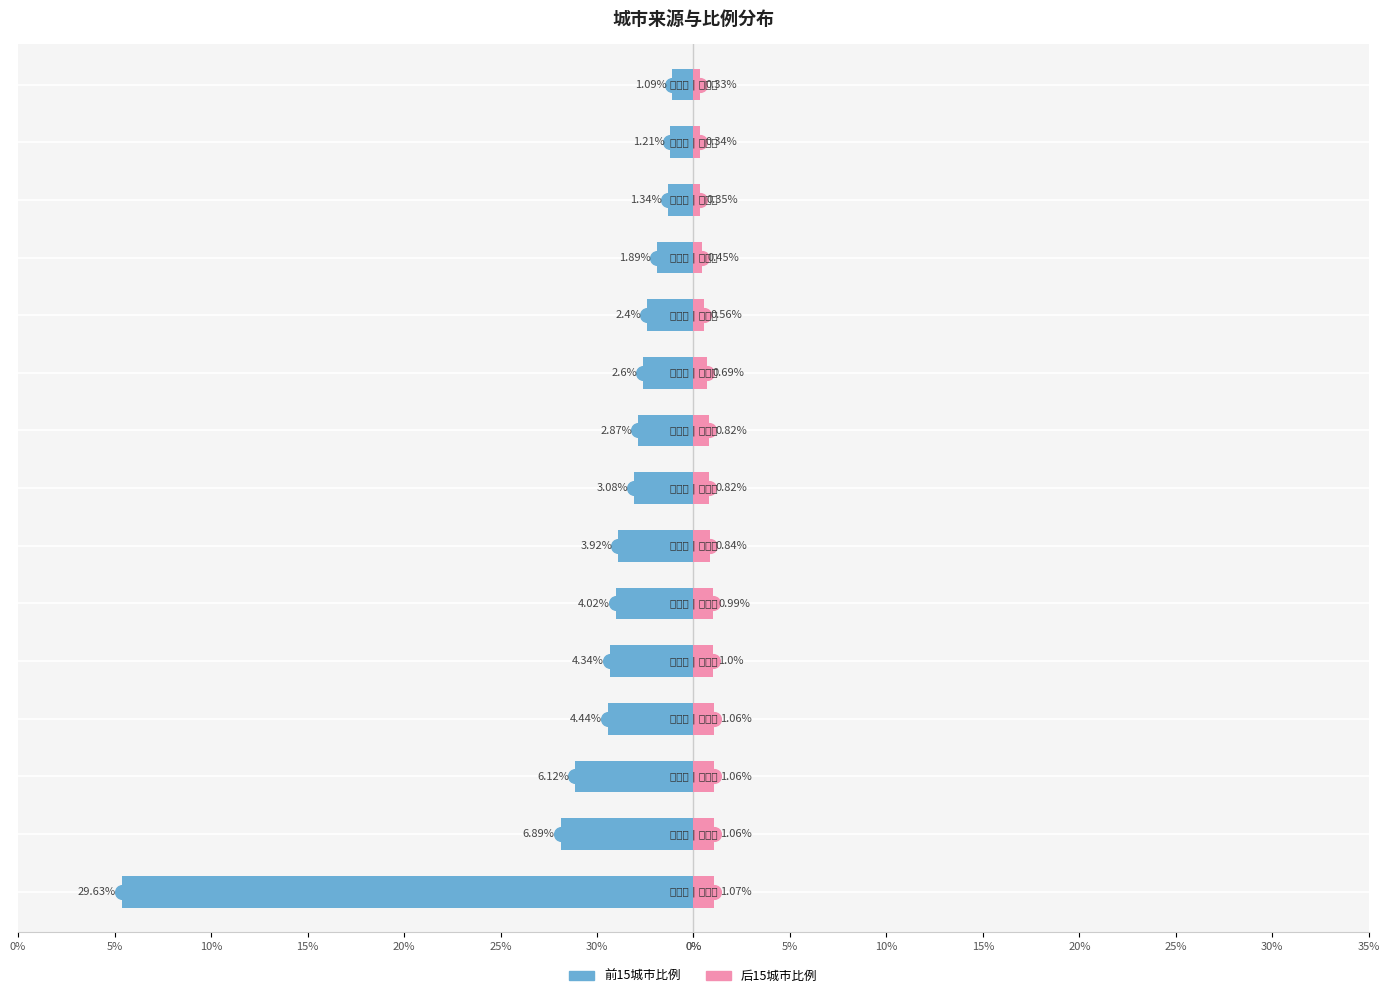

Reading right to left, what are all the values shown in this chart?

前15城市比例: -1.1	-1.2	-1.3	-1.9	-2.4	-2.6	-2.9	-3.1	-3.9	-4.0	-4.3	-4.4	-6.1	-6.9	-29.6
后15城市比例: 0.3	0.3	0.3	0.5	0.6	0.7	0.8	0.8	0.8	1.0	1.0	1.1	1.1	1.1	1.1